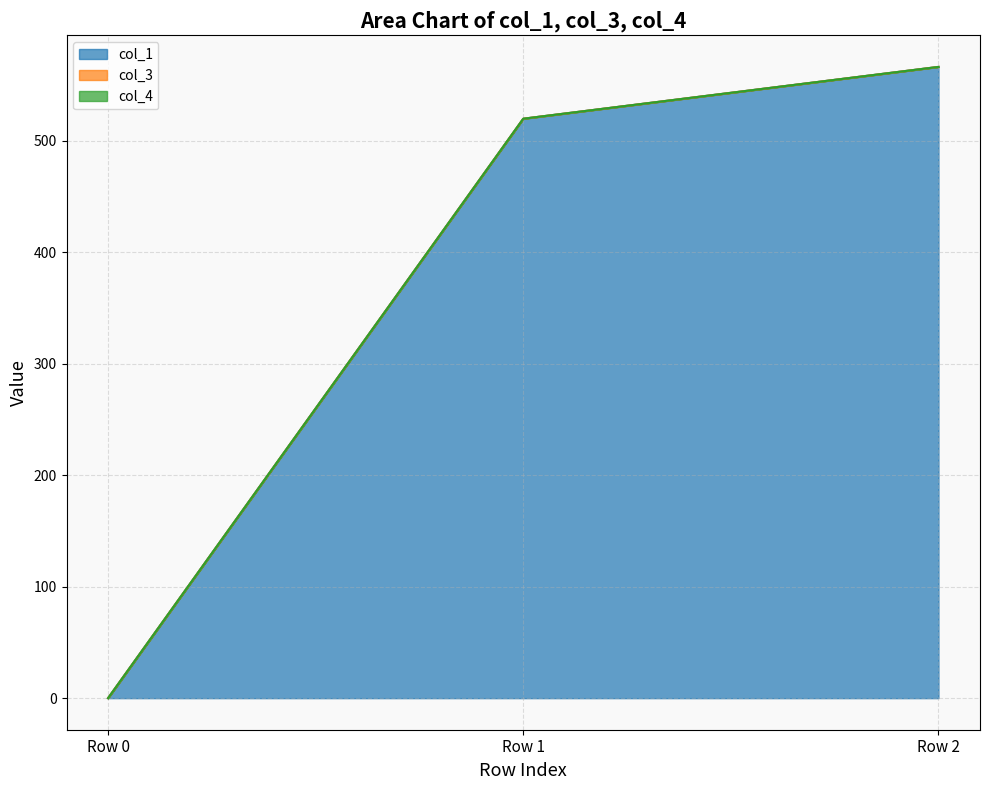

Is the value of col_1 at Row 1 greater than the value of col_4 at Row 1?

Yes